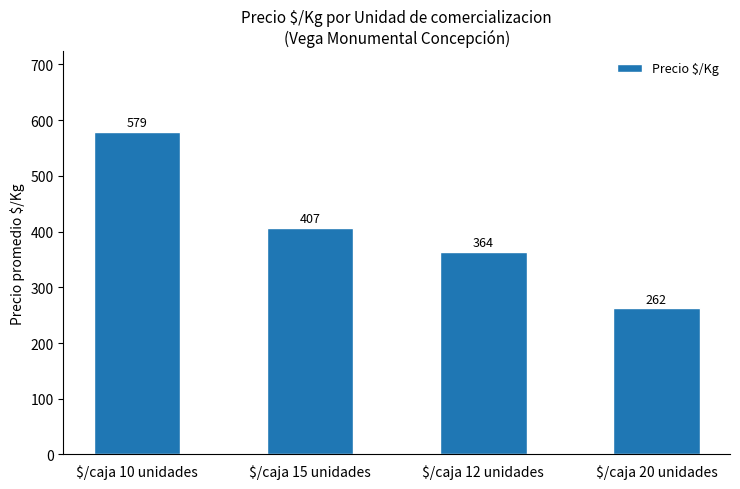

What is the difference between the maximum and minimum values?

317